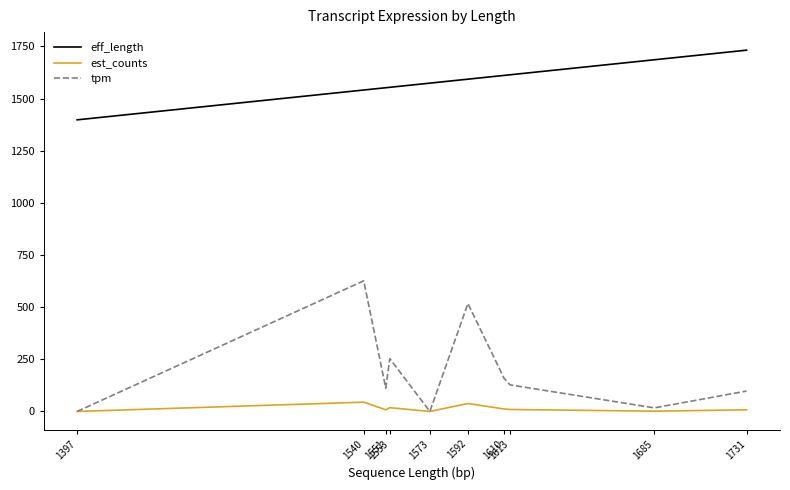

True or false: eff_length and est_counts intersect in this chart.

False